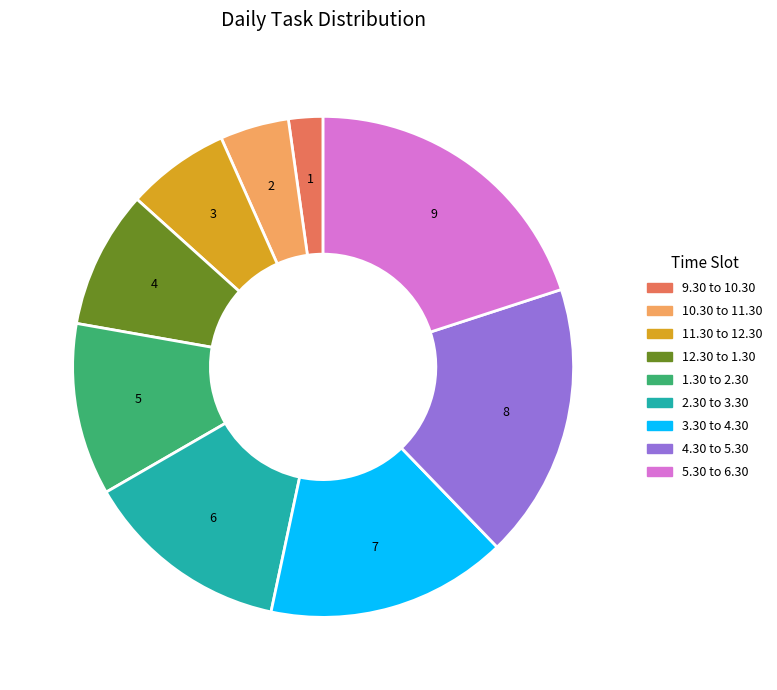

Combined, do 9.30 to 10.30 and 4.30 to 5.30 account for over 50%?

No